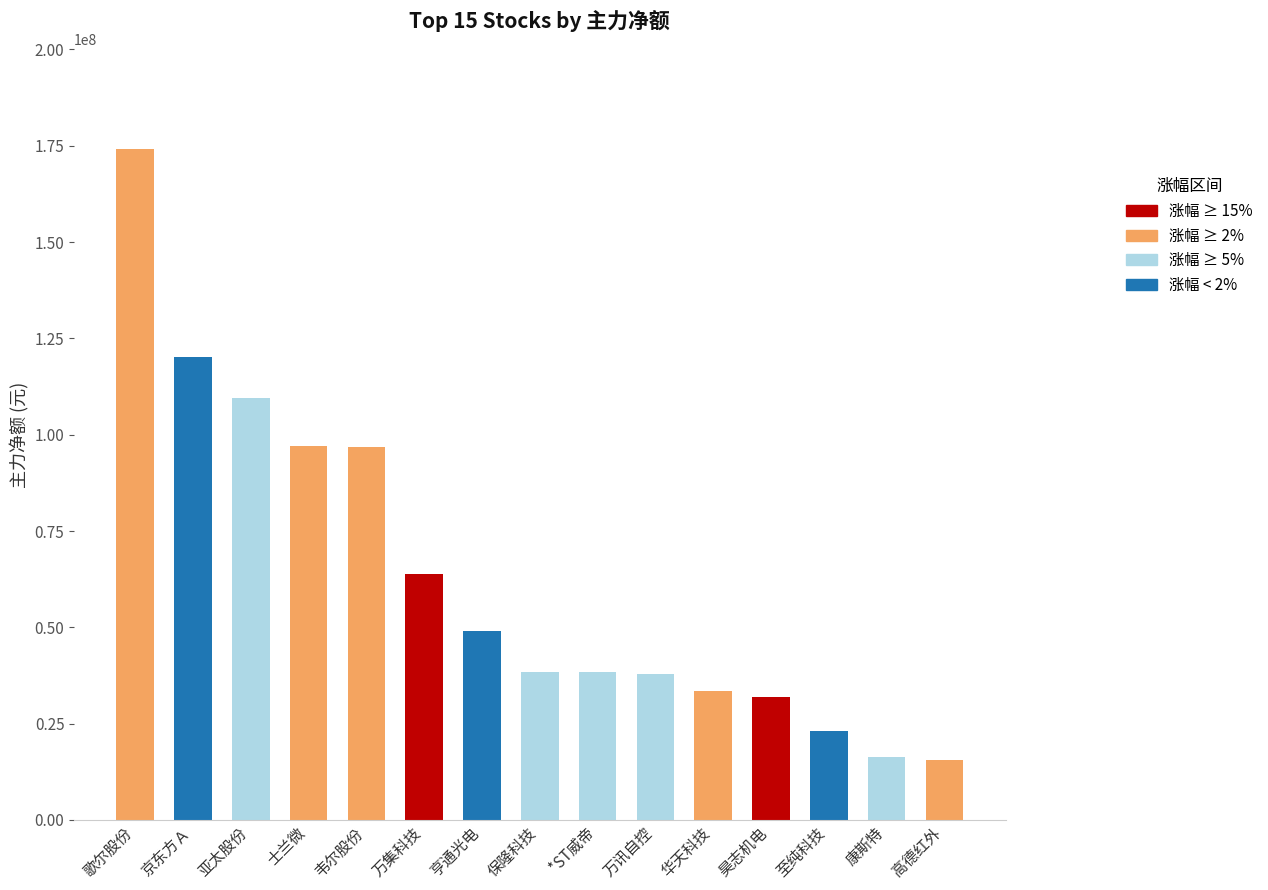

What is the label of the 7th bar from the left?

亨通光电